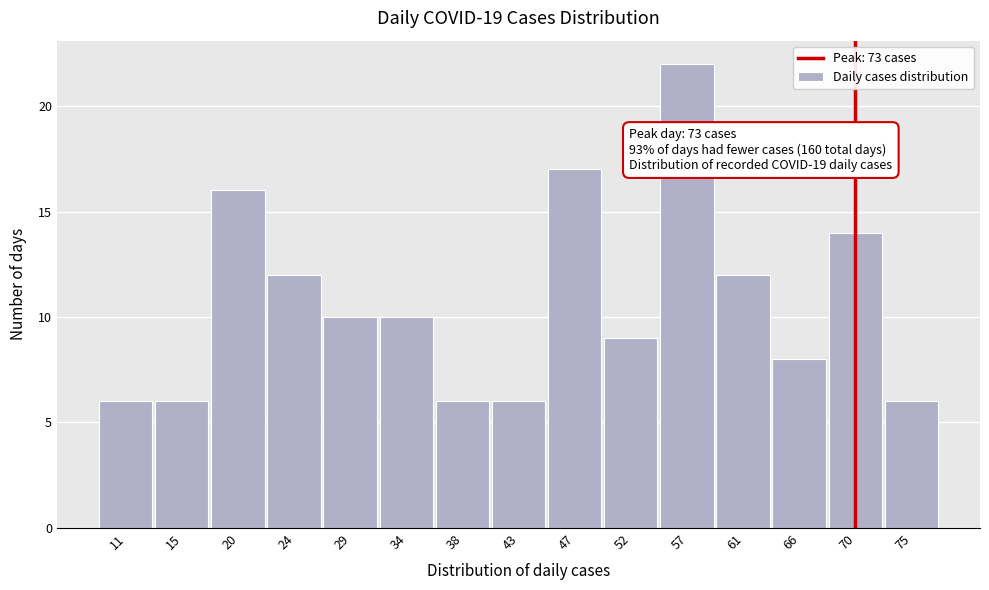

Reading left to right, transcribe all the data shown in this chart.

6	6	16	12	10	10	6	6	17	9	22	12	8	14	6